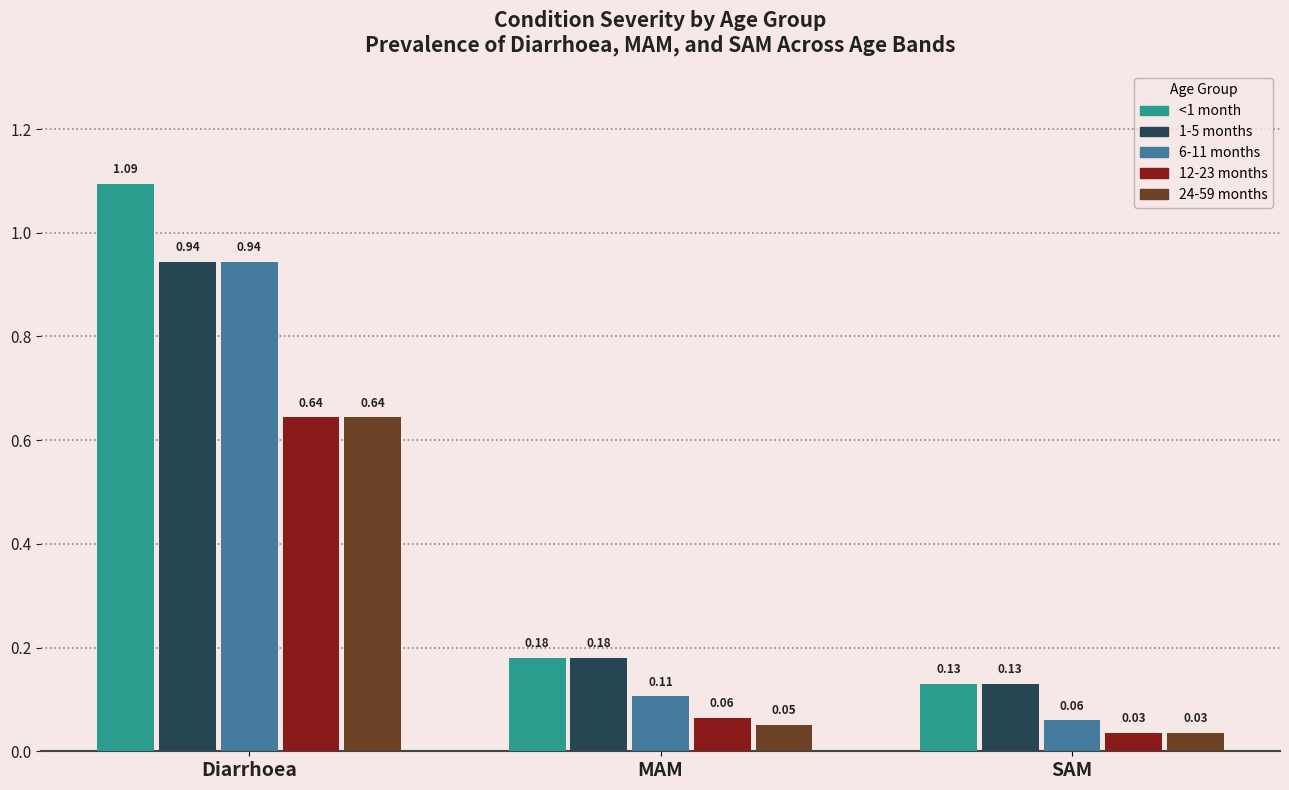

Where is 1-5 months nearest to the value 0?

SAM